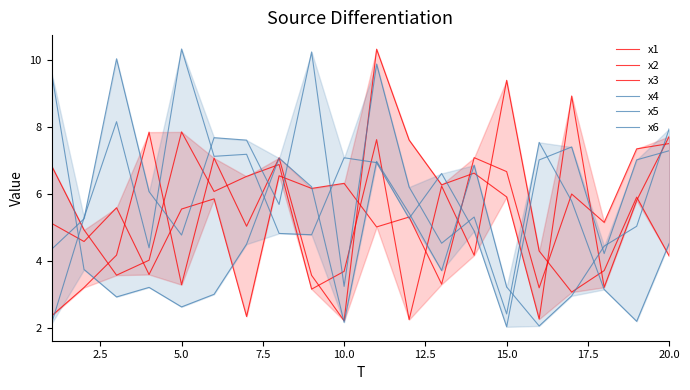

The x3 series shows 8.4 at 12. True or false?

False